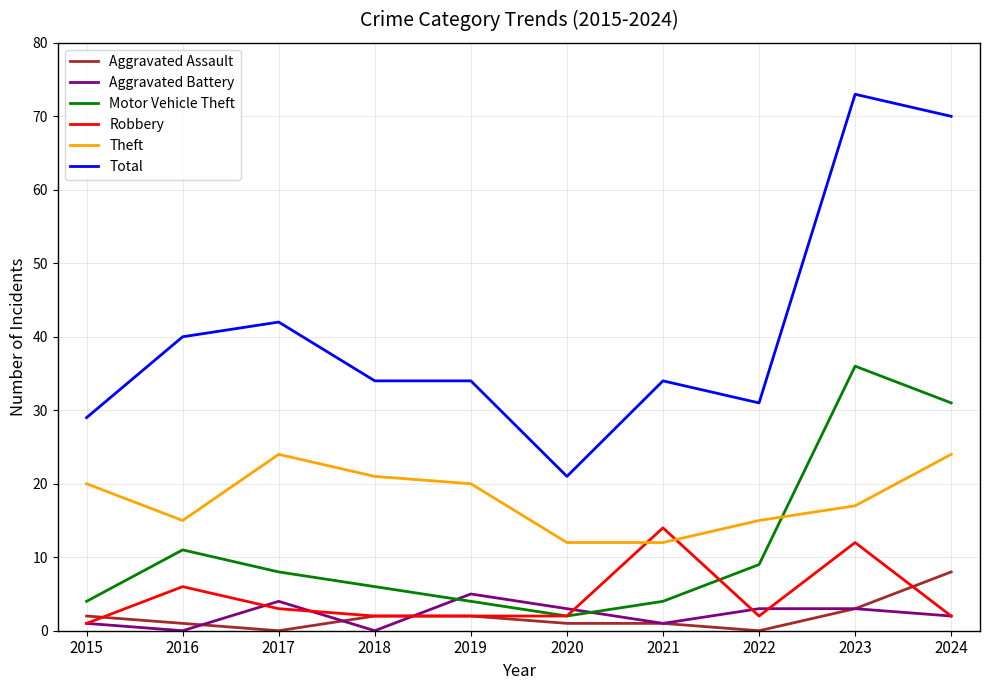

True or false: Aggravated Assault has more than 2 interior local peaks.

False